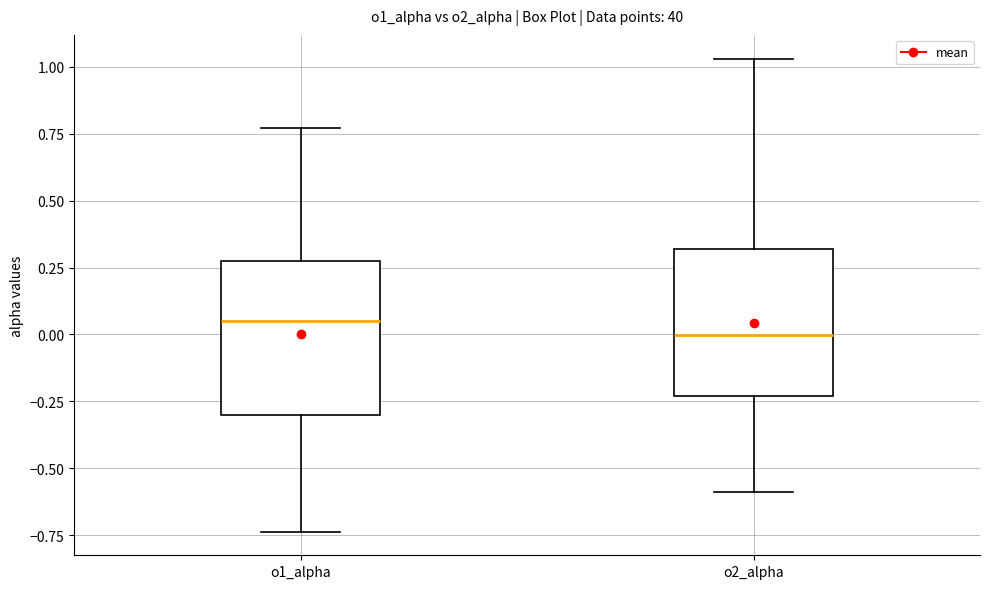

Reading left to right, transcribe this box plot: for each box, give where its median line is, the range the box spans, and where its two whiskers end, as read against the y-axis. The values are not printed on the chart, so give them approximately, as read against the axis.

o1_alpha: median 0.05, box -0.30 to 0.30, whiskers -0.75 to 0.75
o2_alpha: median 0.00, box -0.25 to 0.30, whiskers -0.60 to 1.05